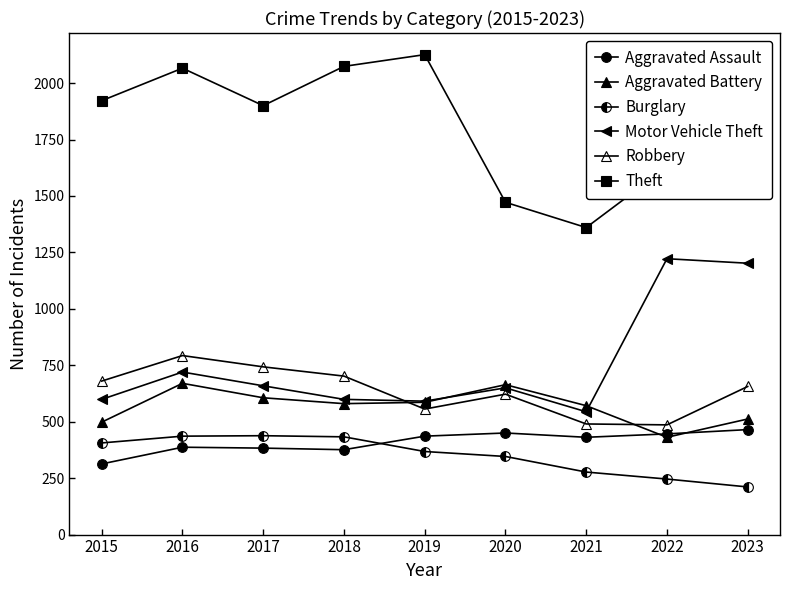

True or false: Robbery and Motor Vehicle Theft intersect in this chart.

True